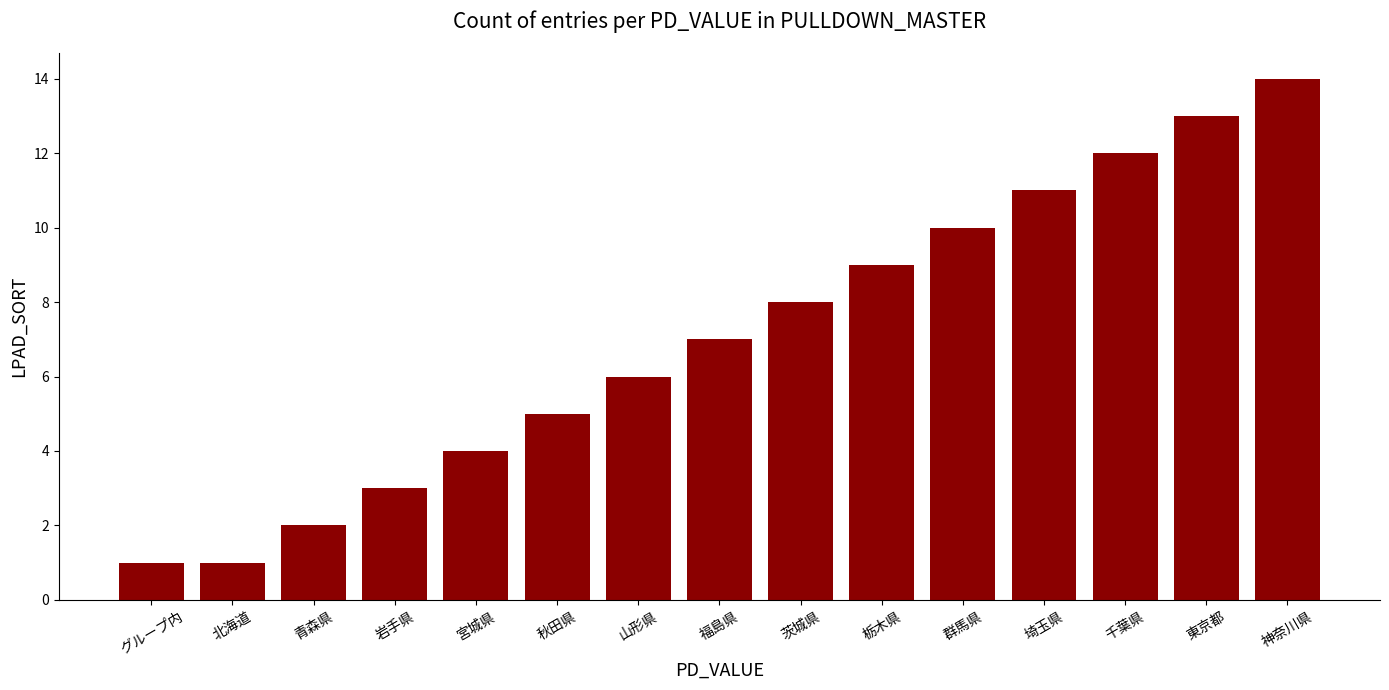

Read the value at 茨城県.

8